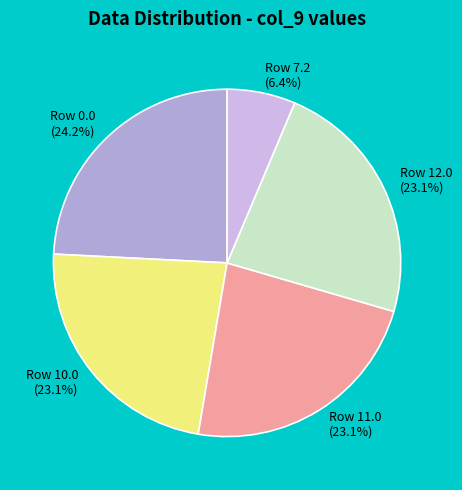

Which category has the smallest portion of the pie?

Row 7.2 (6.4%)